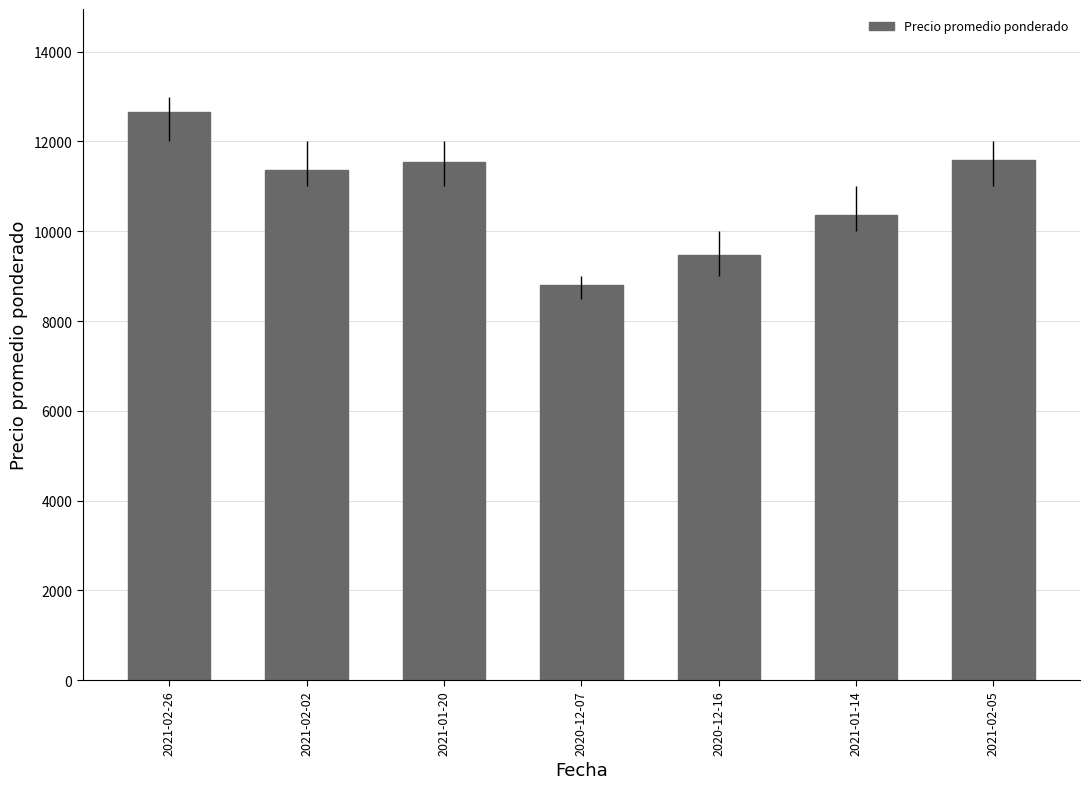

Count the number of categories in the chart.

7